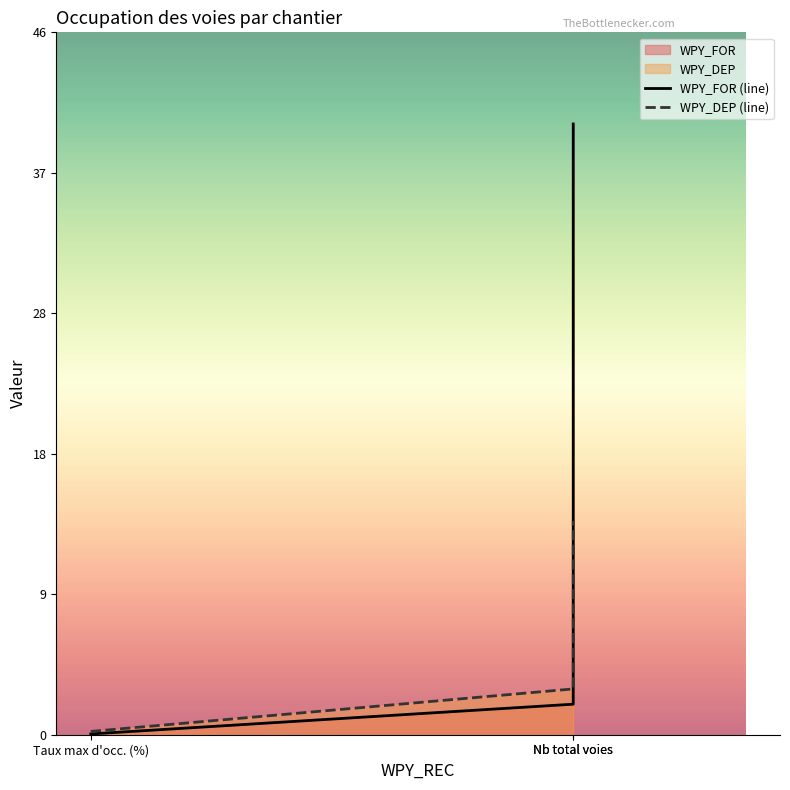

The value of WPY_FOR (line) at Nb total voies is 0.4. True or false?

False